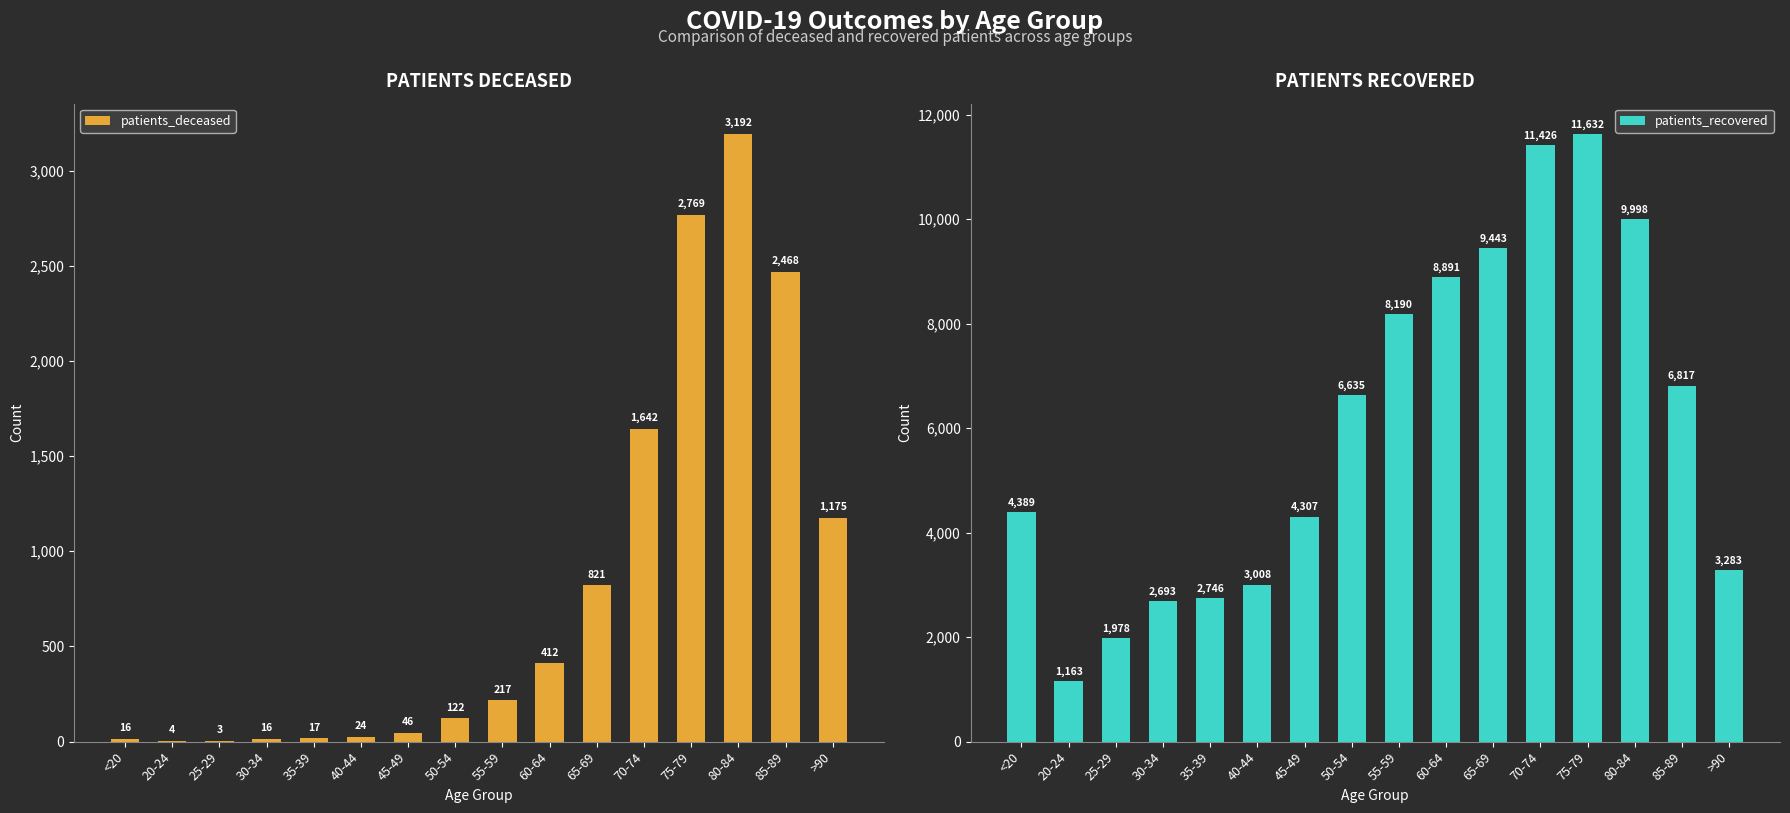

How many data points in patients_deceased are less than 217?

8